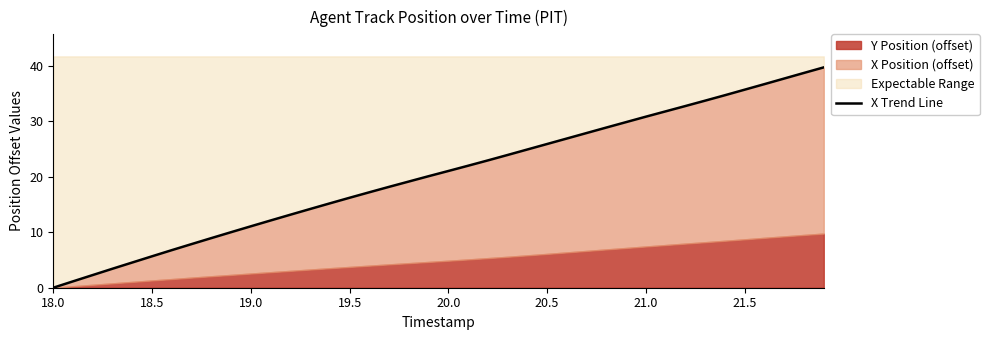

Where does the data first go above 21?

20